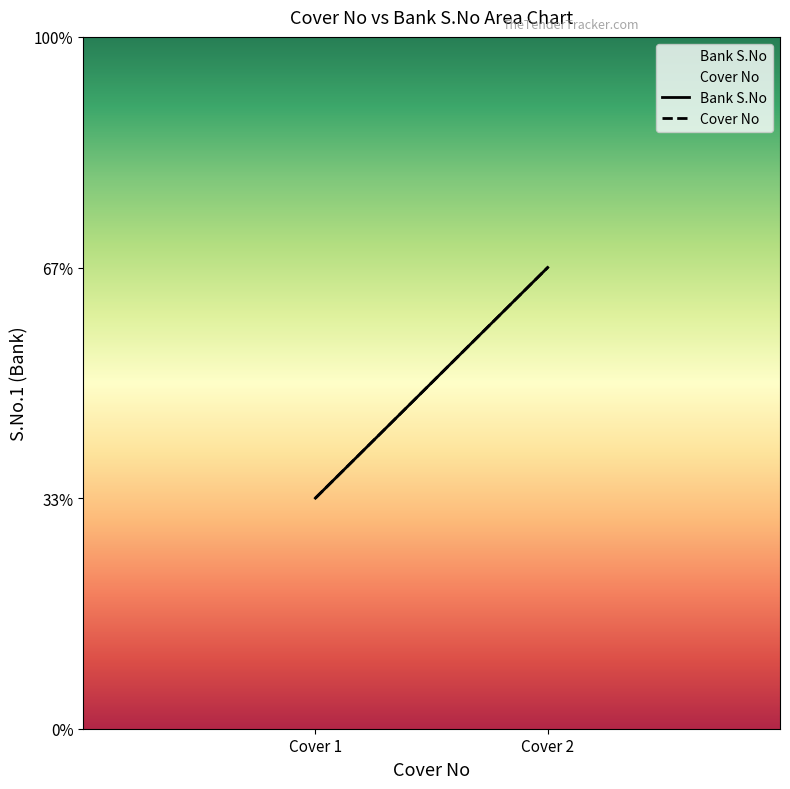

Reading right to left, what are all the values shown in this chart?

Bank S.No: 2	1
Cover No: 2	1